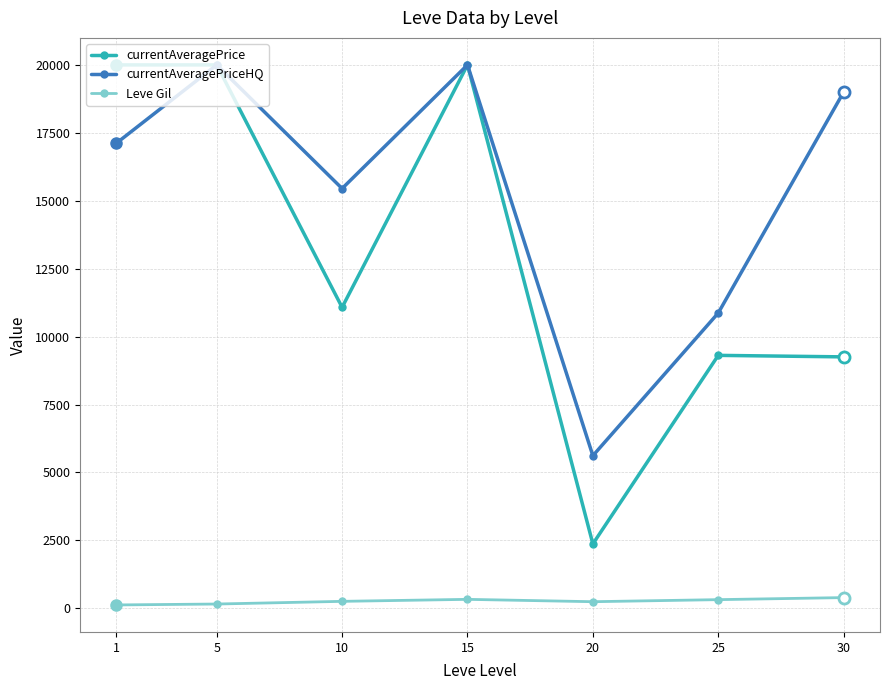

How many values in the currentAveragePriceHQ series are below 17118?

3